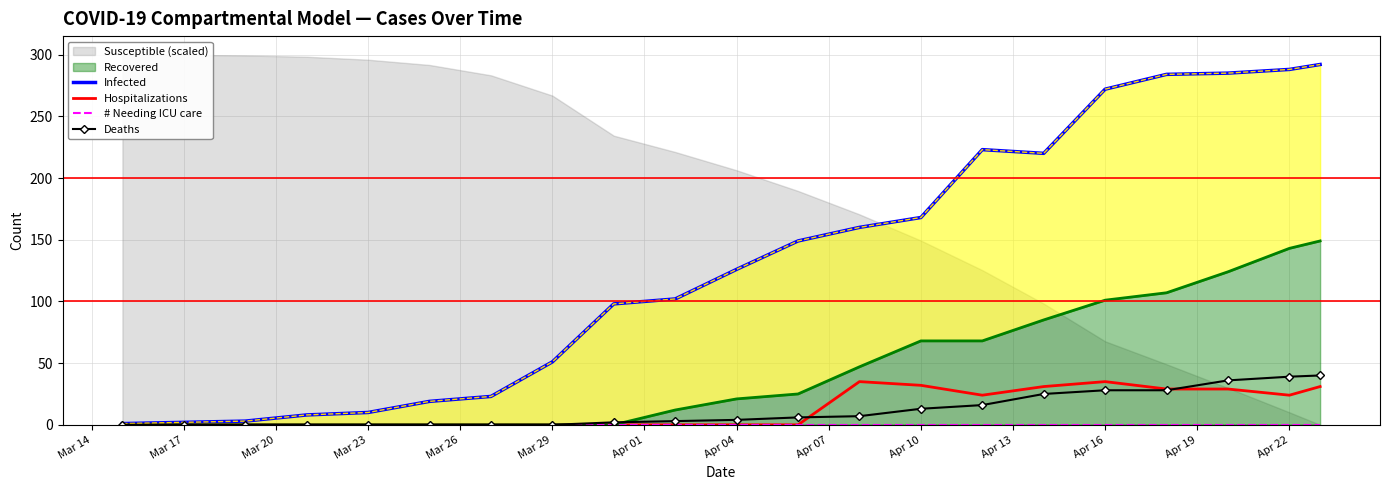

The Deaths series shows 39 at Apr 22. True or false?

True